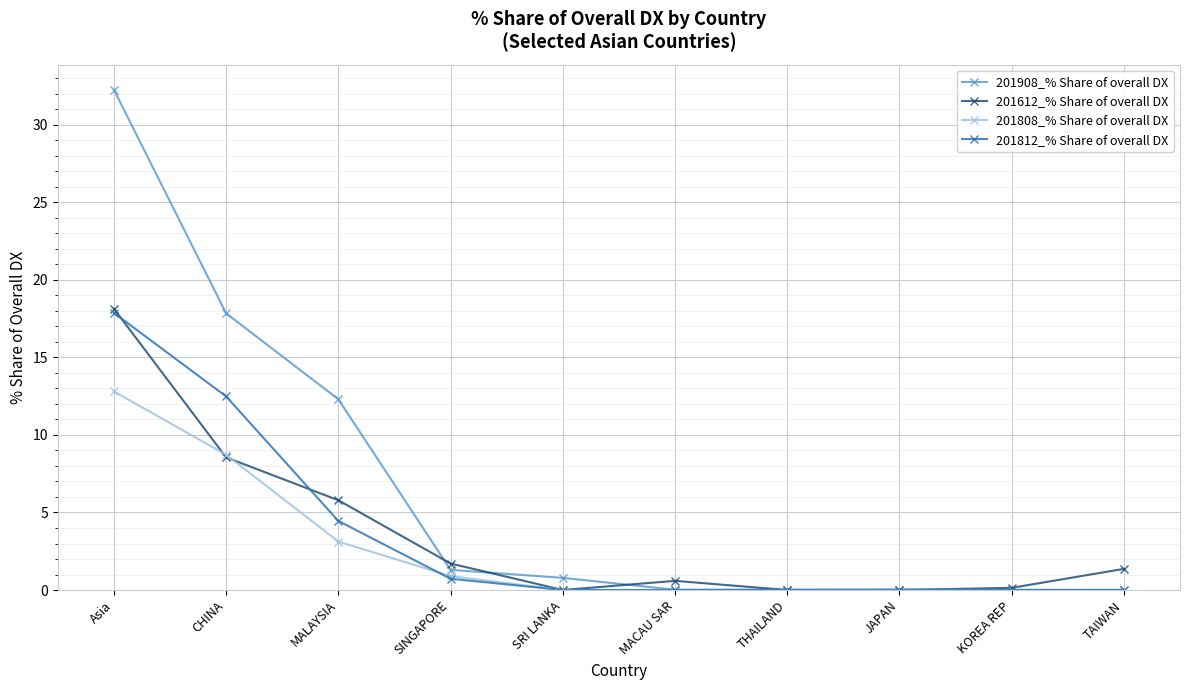

Count the number of data series in this chart.

4